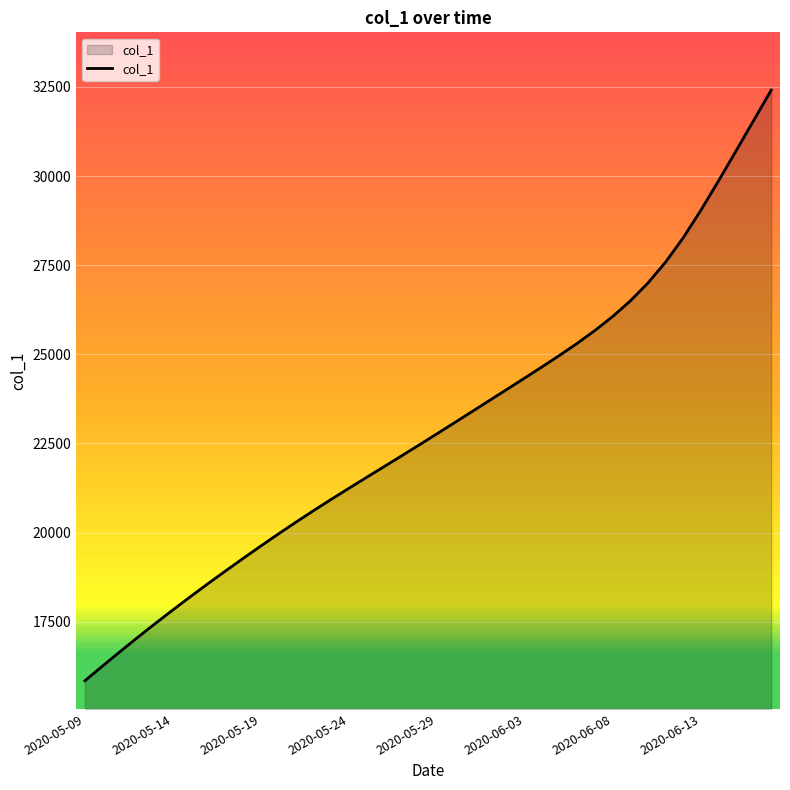

What is the greatest value displayed?

32412.8